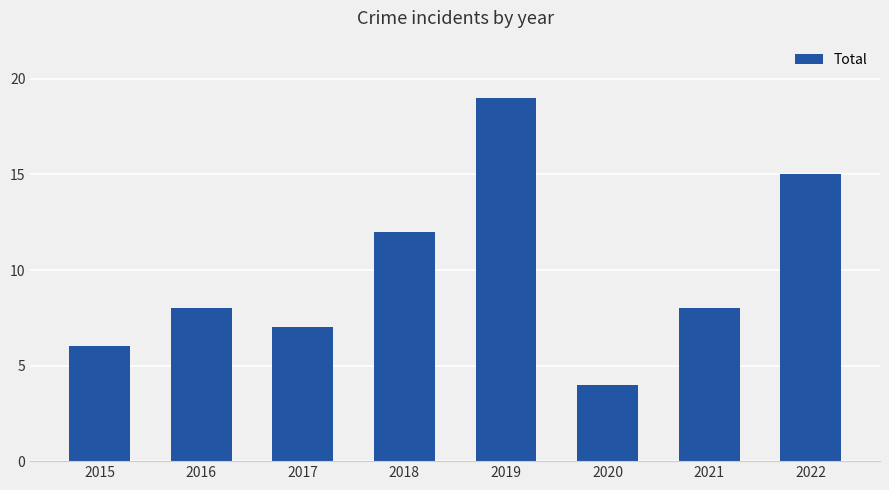

True or false: the data shows 15 at 2022.

True